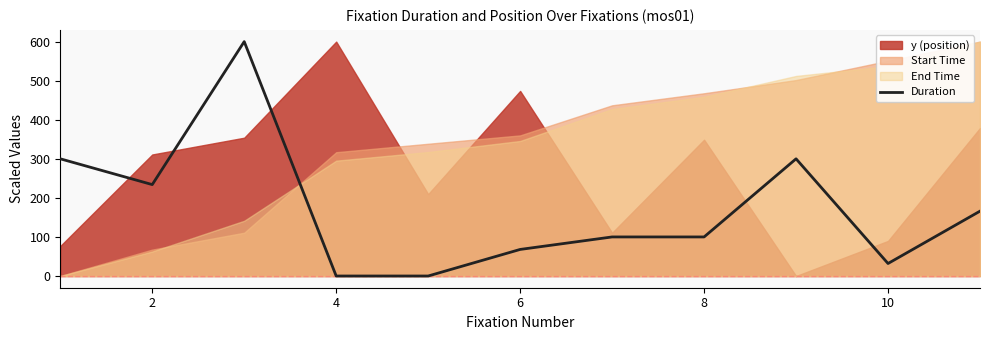

Reading right to left, transcribe all the data shown in this chart.

166.0	32.0	300.0	100.0	100.0	68.0	0.0	0.0	600.0	234.0	300.0